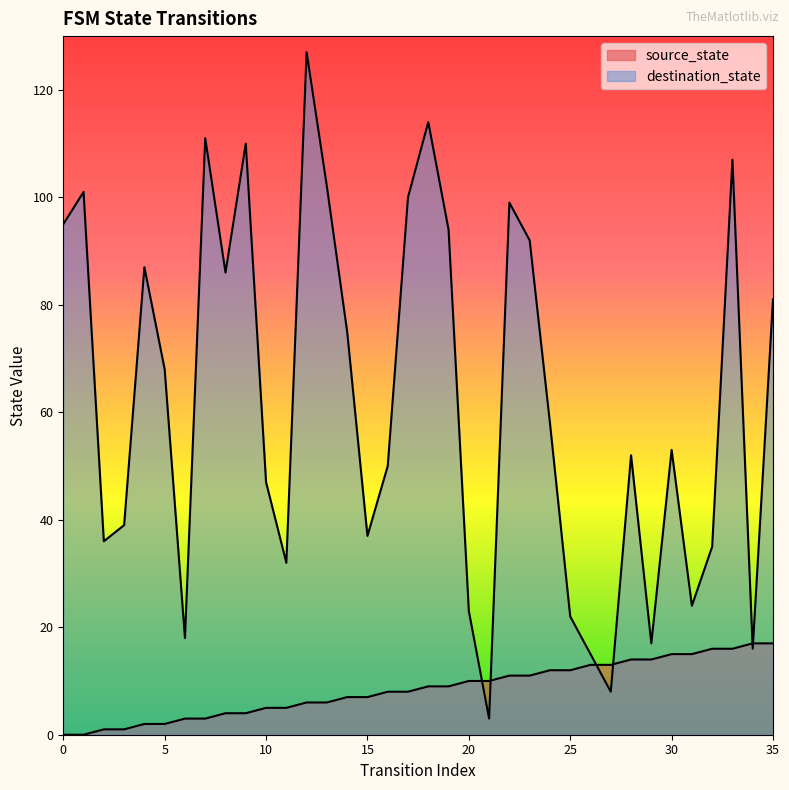

What is the greatest value displayed?

127